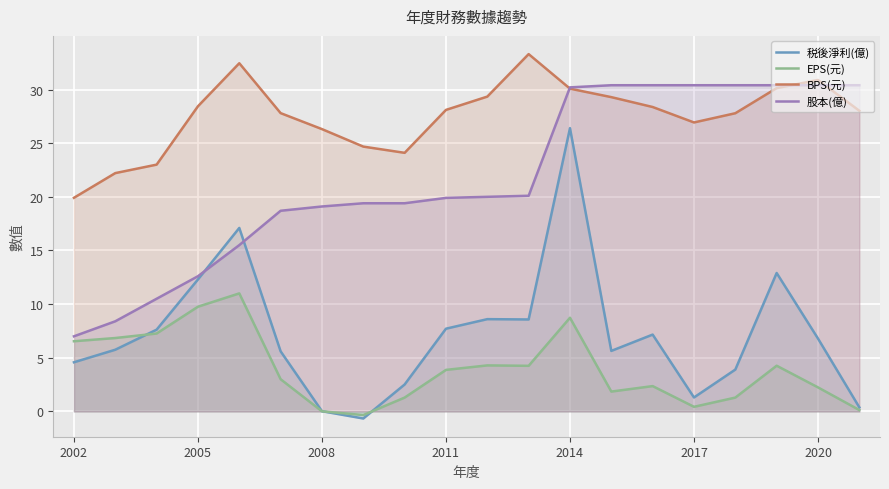

True or false: BPS(元) and 税後淨利(億) cross at least once.

False